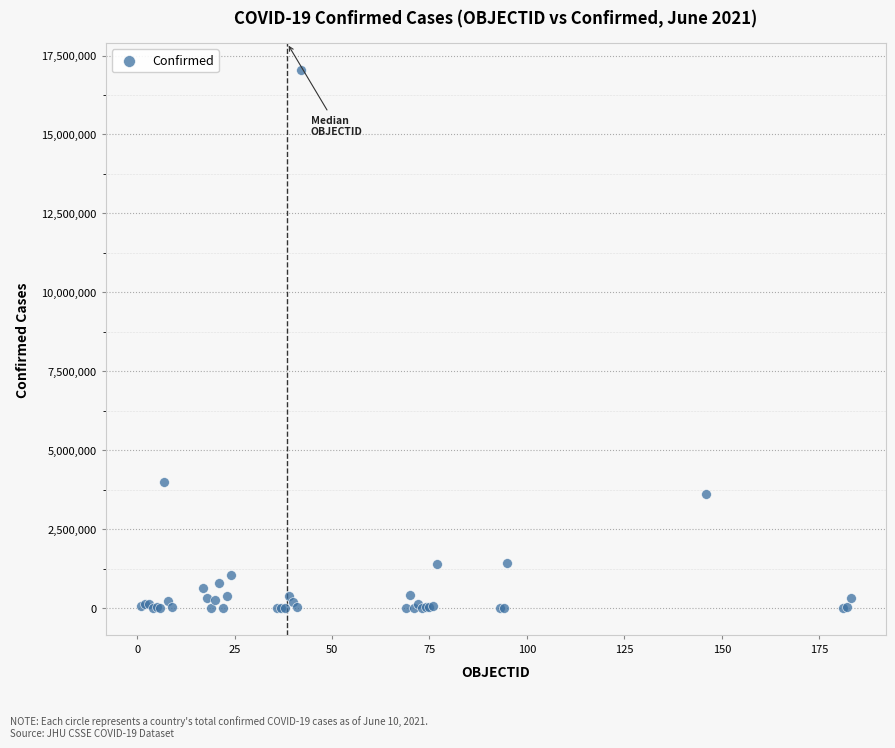

What Y value in the scatter plot is closest to 8518687?

4008771